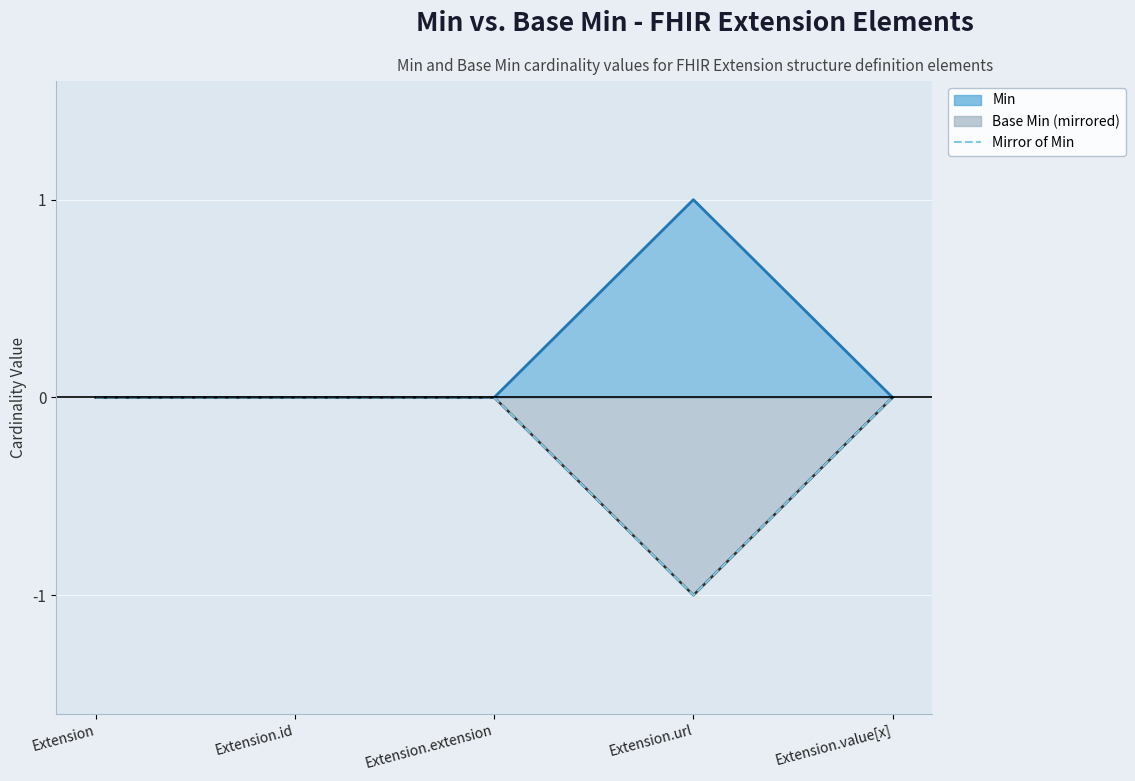

How many interior local valleys (lower than both neighbors) does the data have?

1